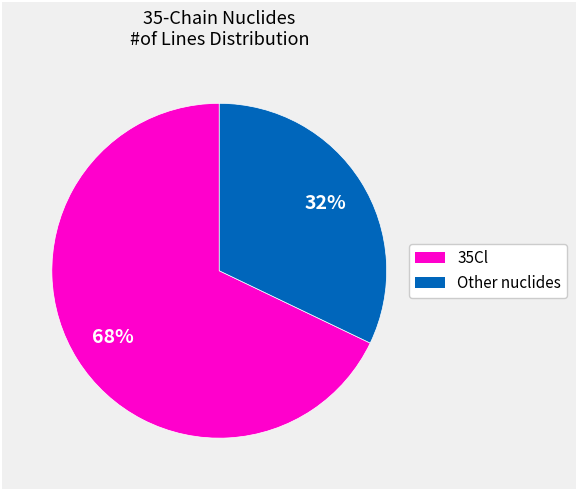

To the nearest percent, what is the difference between the largest and smallest slice percentages?

36%